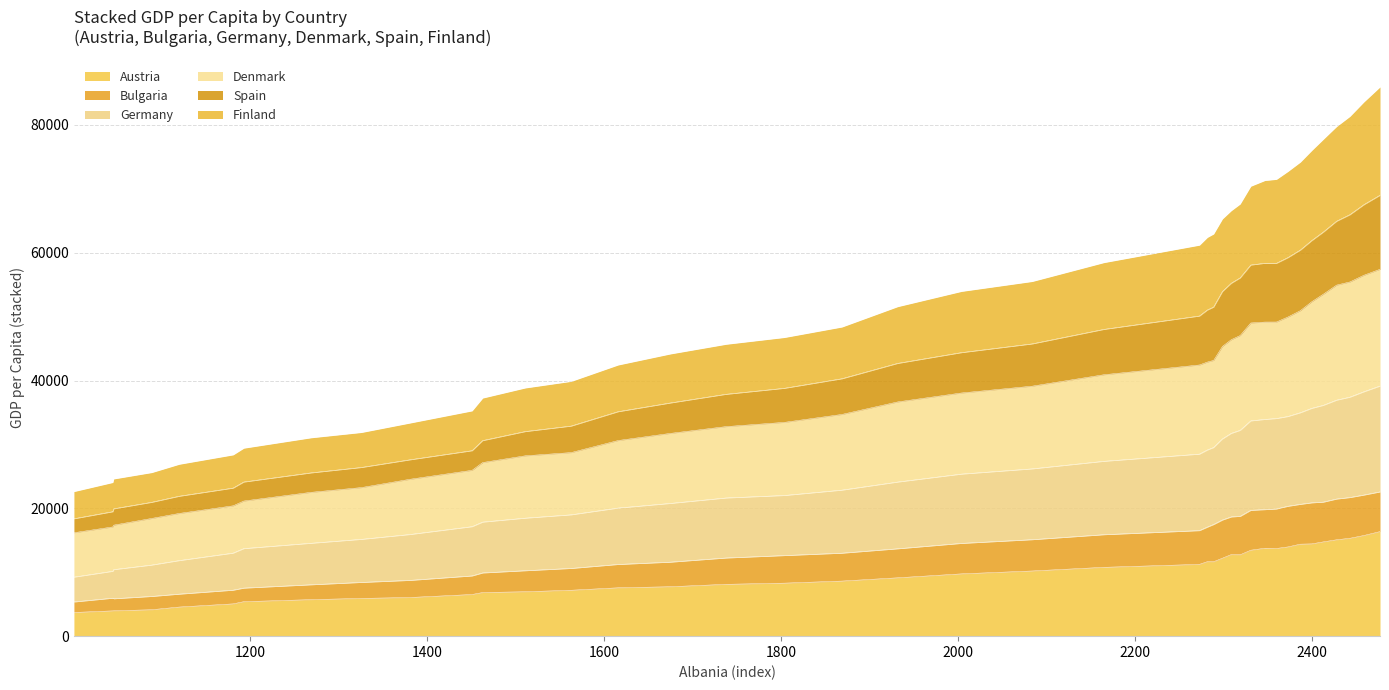

What is the maximum value for Austria?

16360